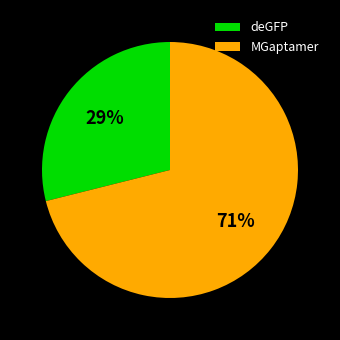

Which slice is the smallest?

deGFP